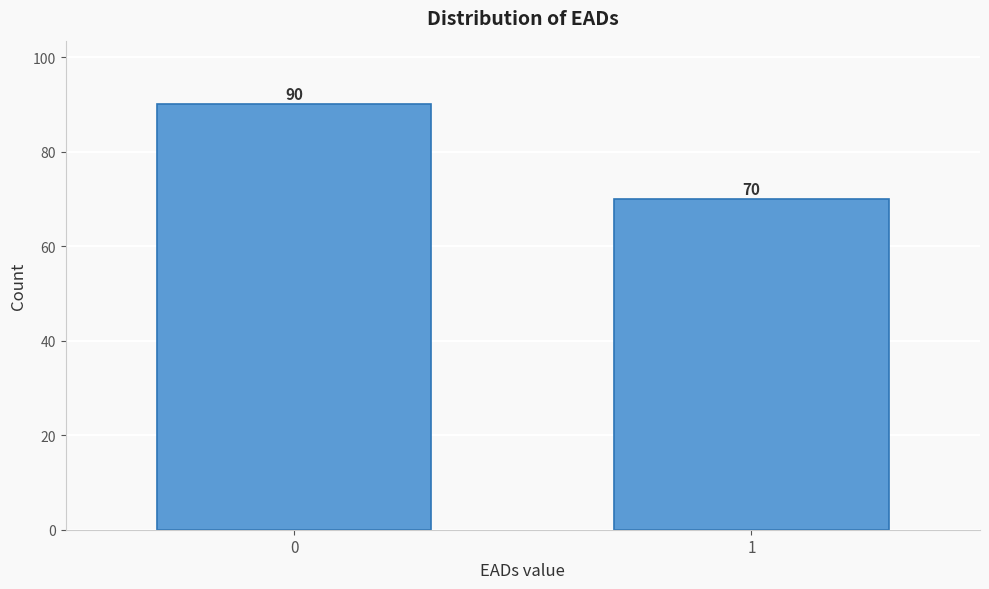

Reading left to right, what are all the values shown in this chart?

0=90	1=70